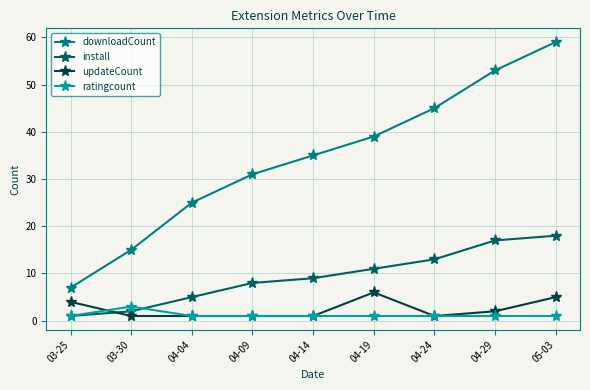

True or false: downloadCount has a value of 31 at 04-09.

True